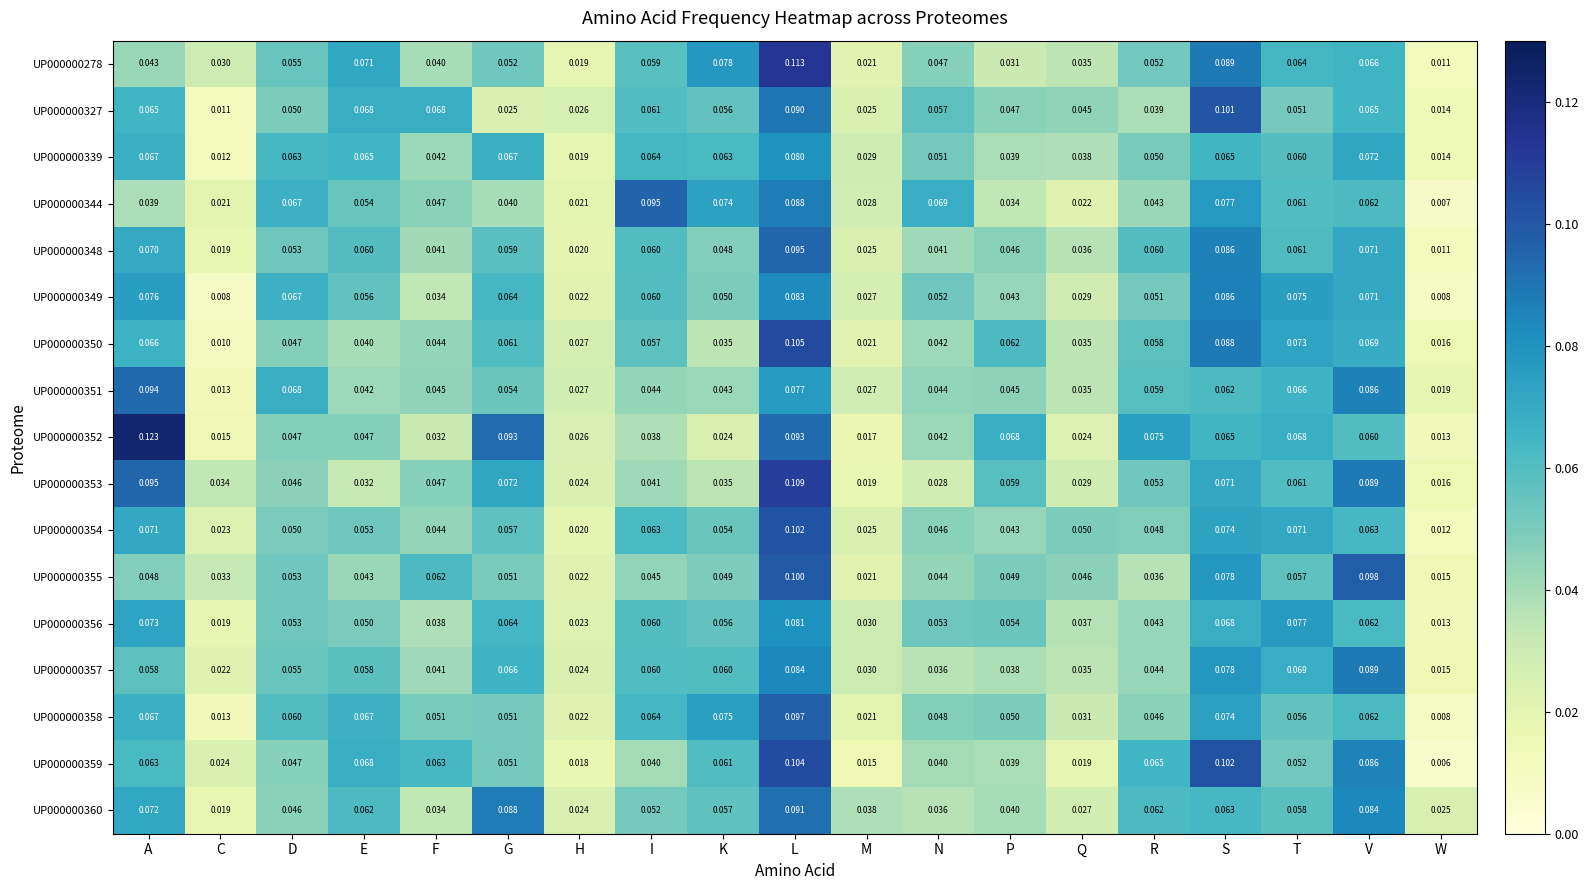

Is the value of UP000000352 at I greater than the value of UP000000359 at D?

No